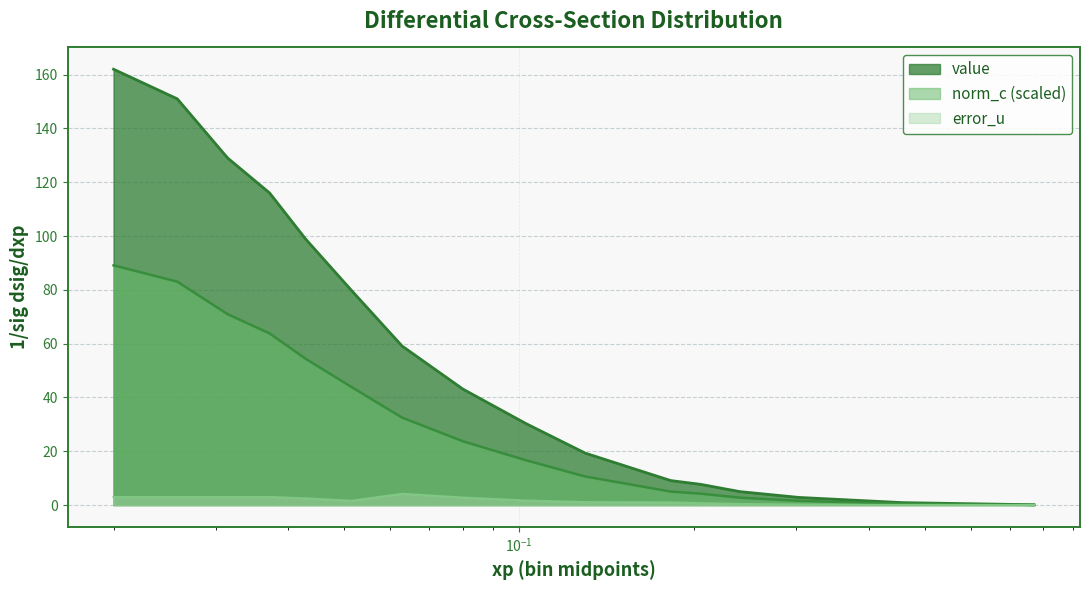

What is the difference between the maximum and minimum values in the error_u series?

4.2